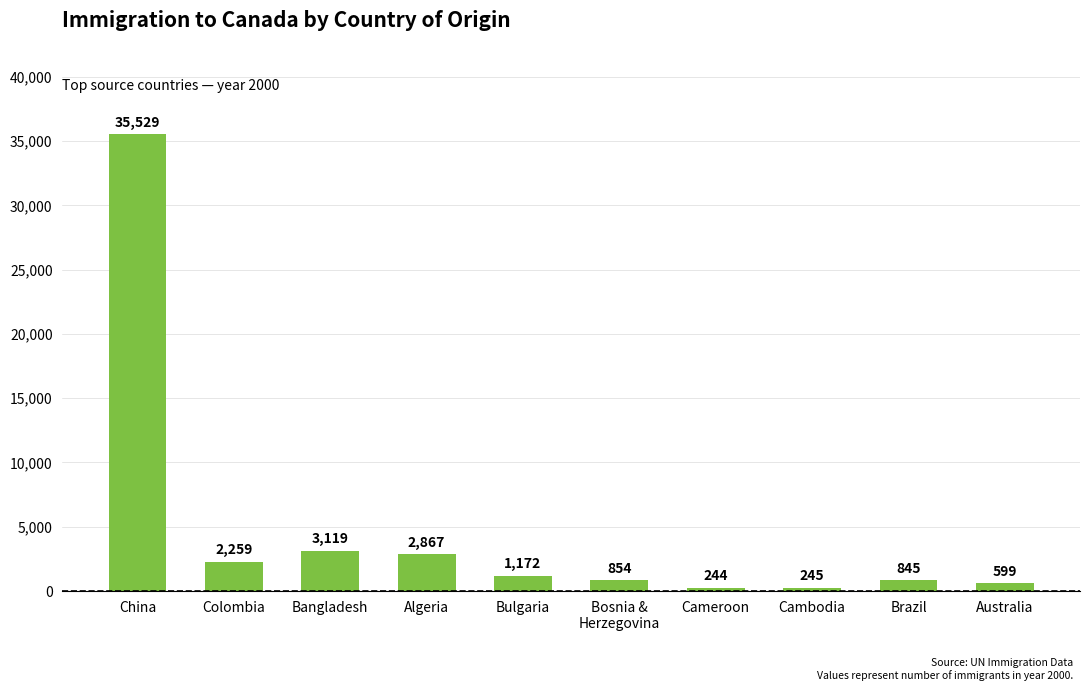

Reading left to right, extract all data points from this chart.

35529	2259	3119	2867	1172	854	244	245	845	599